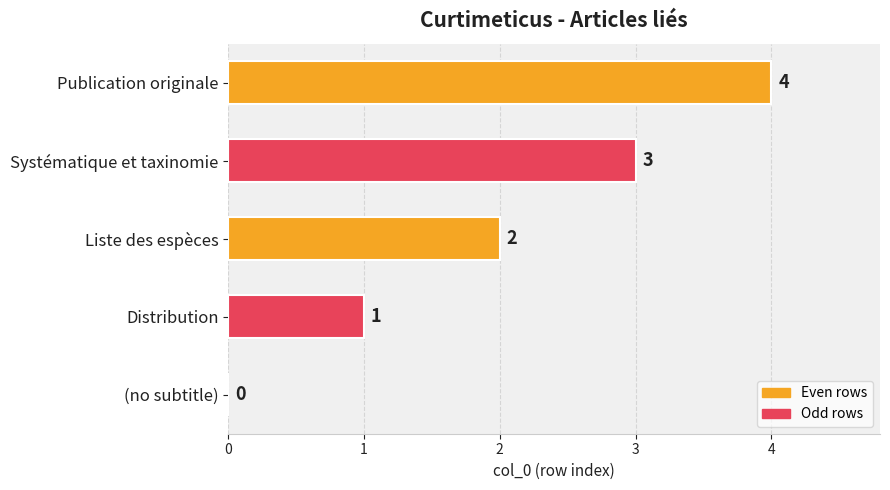

Where is the data nearest to the value 2?

Liste des espèces